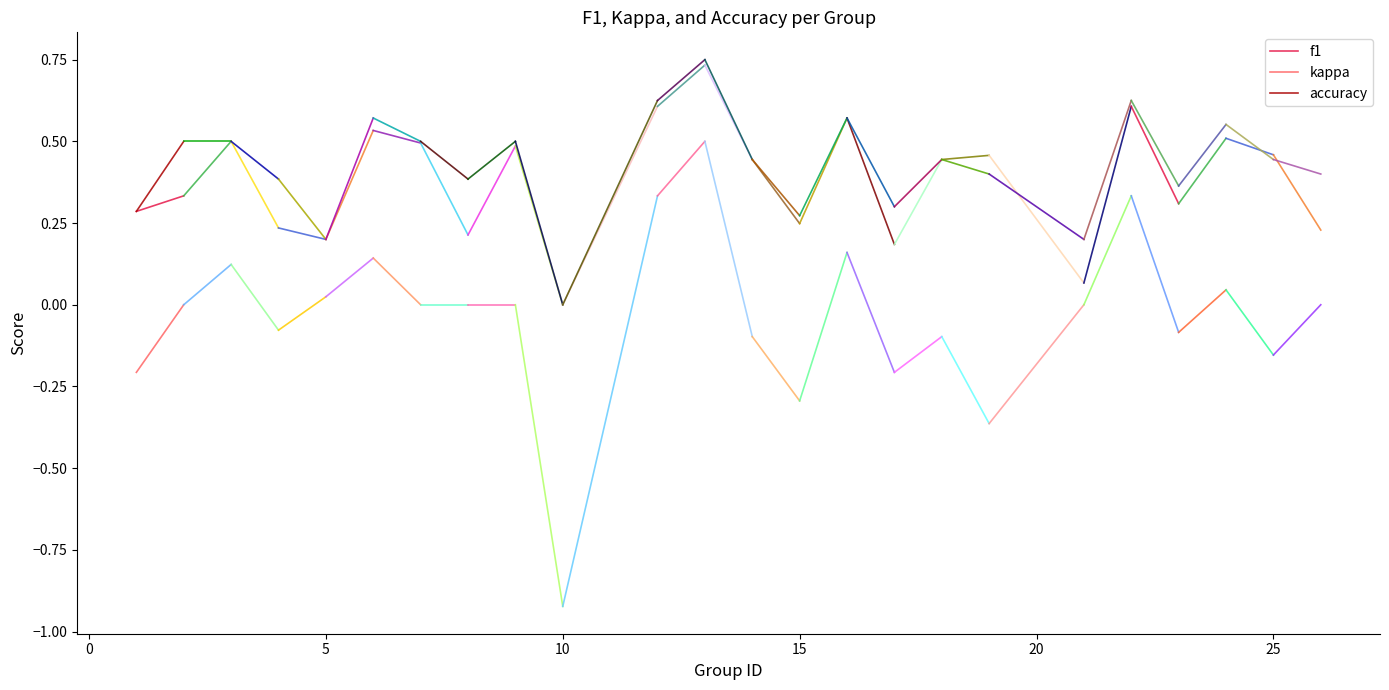

What are all the series names shown in the legend?

f1, kappa, accuracy